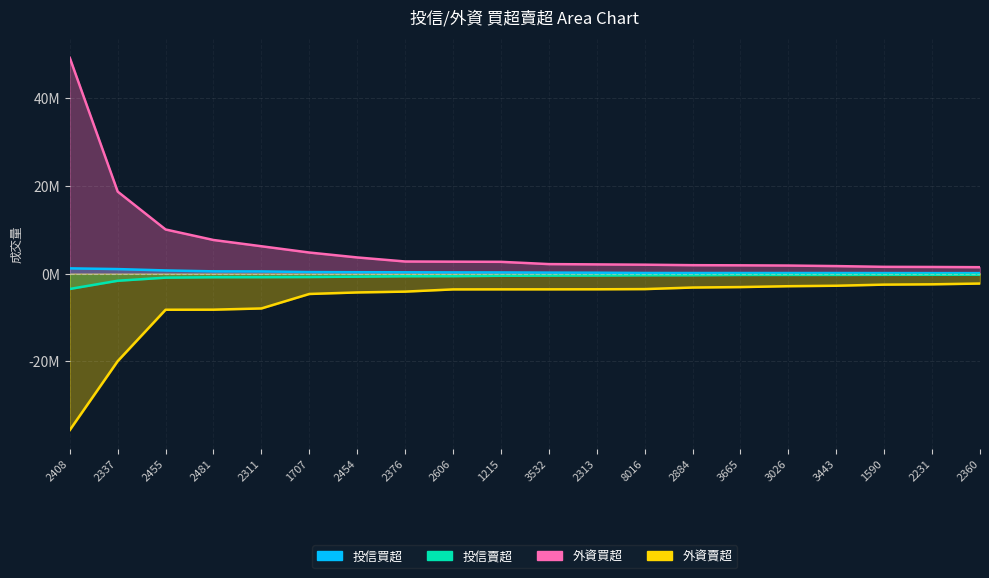

How many data points in 投信買超 are less than 272000?

10